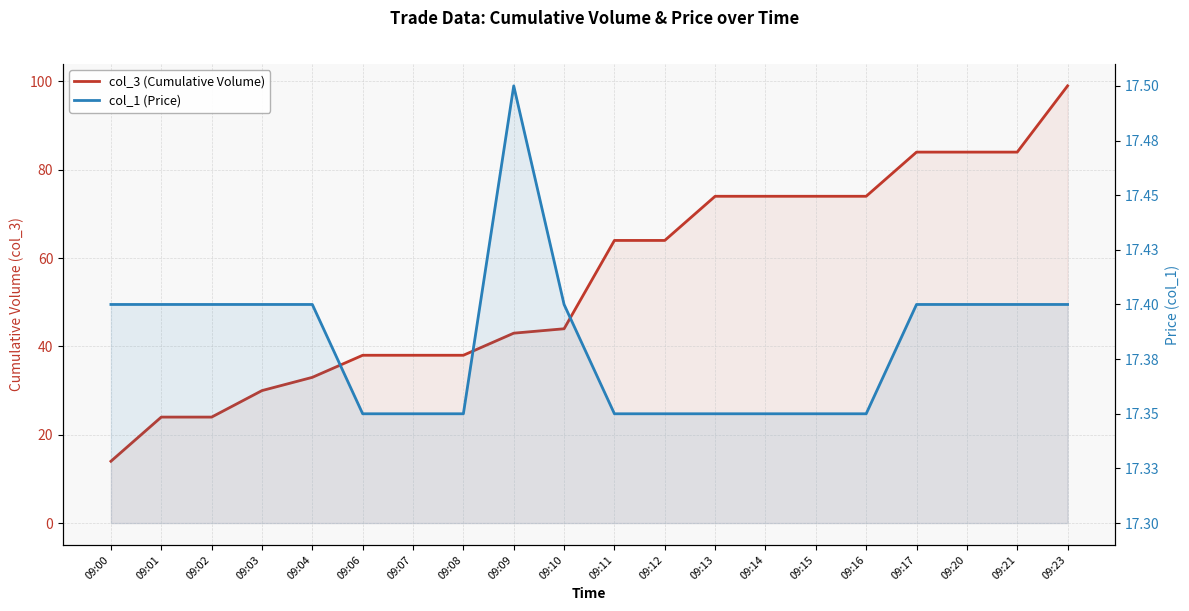

Reading left to right, list all the values displayed in this chart.

col_3 (Cumulative Volume): 09:00=14.0	09:01=24.0	09:02=24.0	09:03=30.0	09:04=33.0	09:06=38.0	09:07=38.0	09:08=38.0	09:09=43.0	09:10=44.0	09:11=64.0	09:12=64.0	09:13=74.0	09:14=74.0	09:15=74.0	09:16=74.0	09:17=84.0	09:20=84.0	09:21=84.0	09:23=99.0
col_1 (Price): 09:00=17.4	09:01=17.4	09:02=17.4	09:03=17.4	09:04=17.4	09:06=17.4	09:07=17.4	09:08=17.4	09:09=17.5	09:10=17.4	09:11=17.4	09:12=17.4	09:13=17.4	09:14=17.4	09:15=17.4	09:16=17.4	09:17=17.4	09:20=17.4	09:21=17.4	09:23=17.4